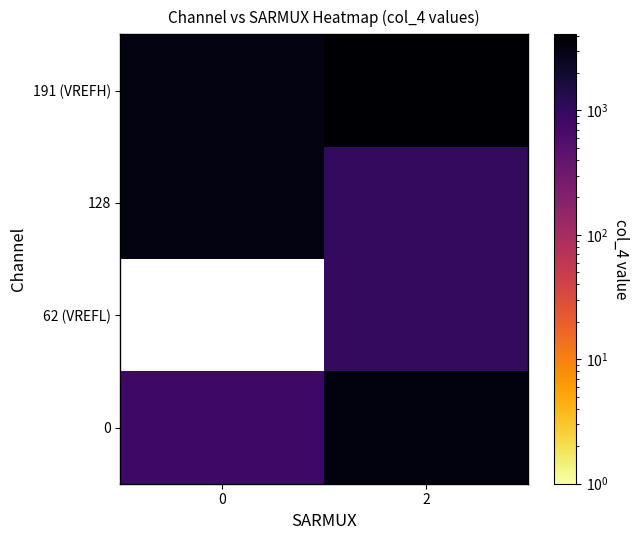

How many values in the 128 series are below 3072?

1